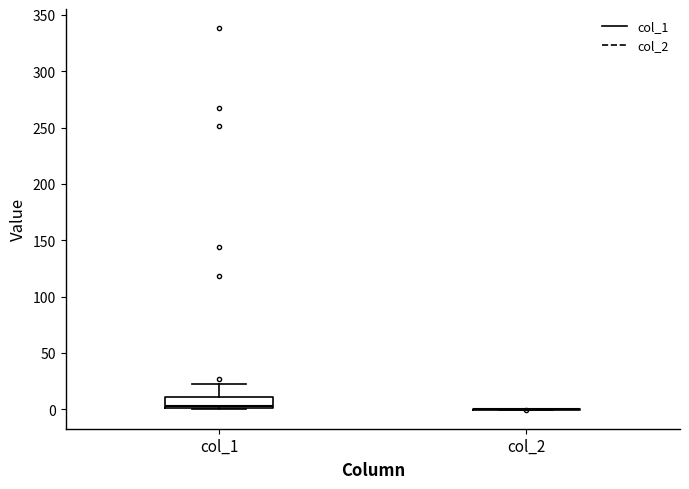

Reading left to right, read every box against the y-axis: the position of its median line, the range the box covers, and the ends of its whiskers. The values are not printed on the chart, so give them approximately, as read against the axis.

col_1: median 5, box 0 to 10, whiskers 0 to 25
col_2: box collapsed to a line at 0, whiskers 0 to 0